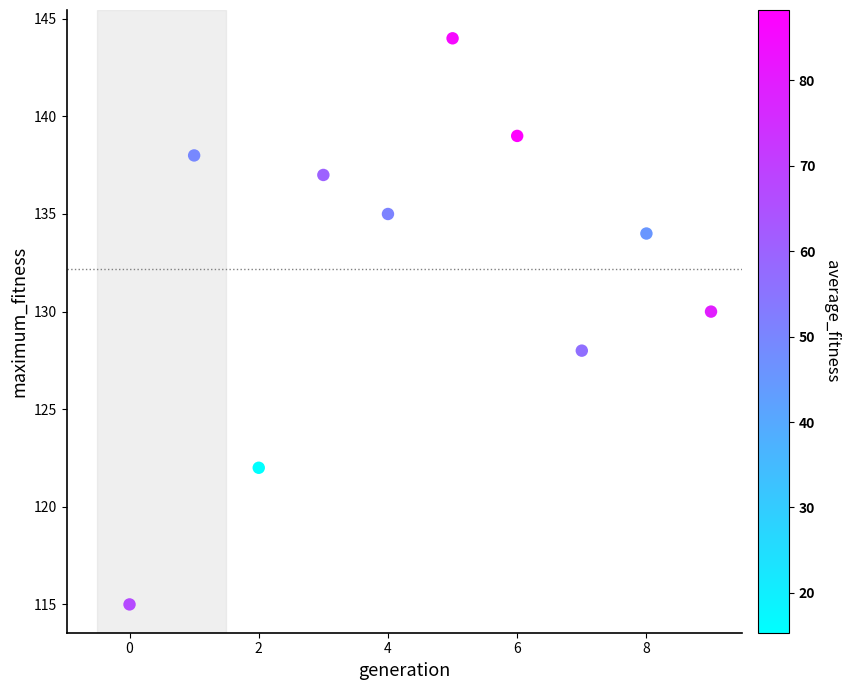

What is the average Y value?

132